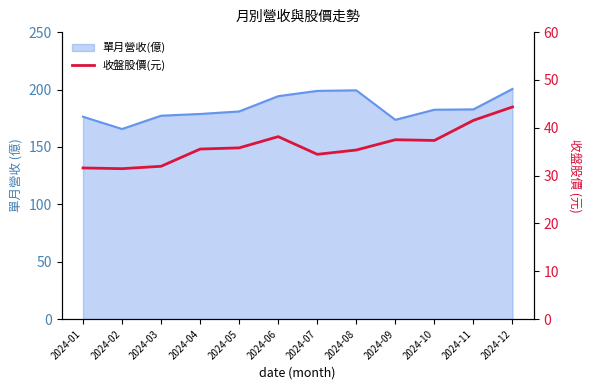

Is it true that the value at 2024-11 is 41.5?

True